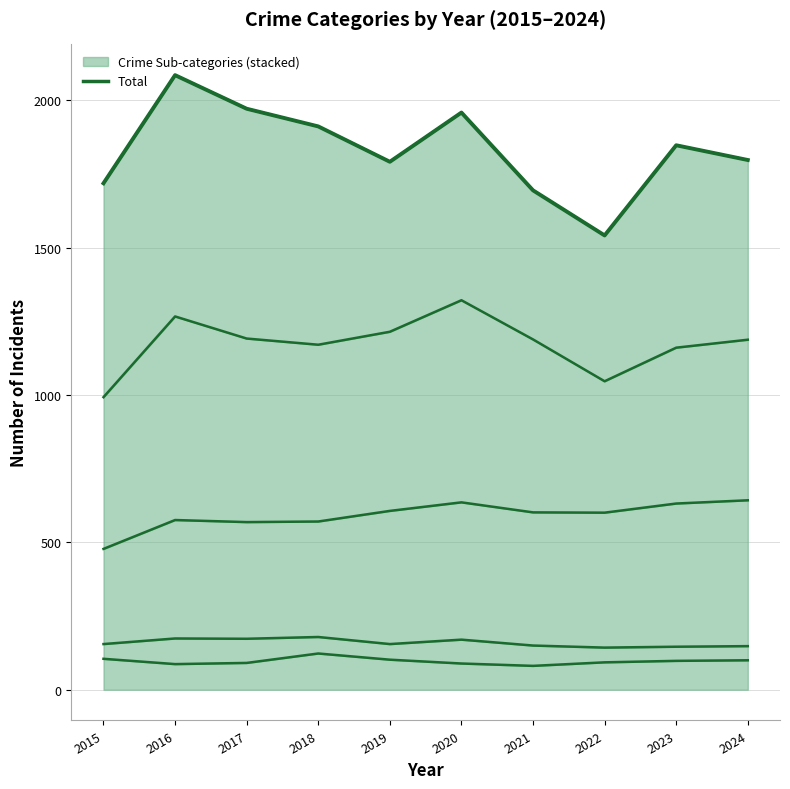

Where does the data first go above 1848?

2016